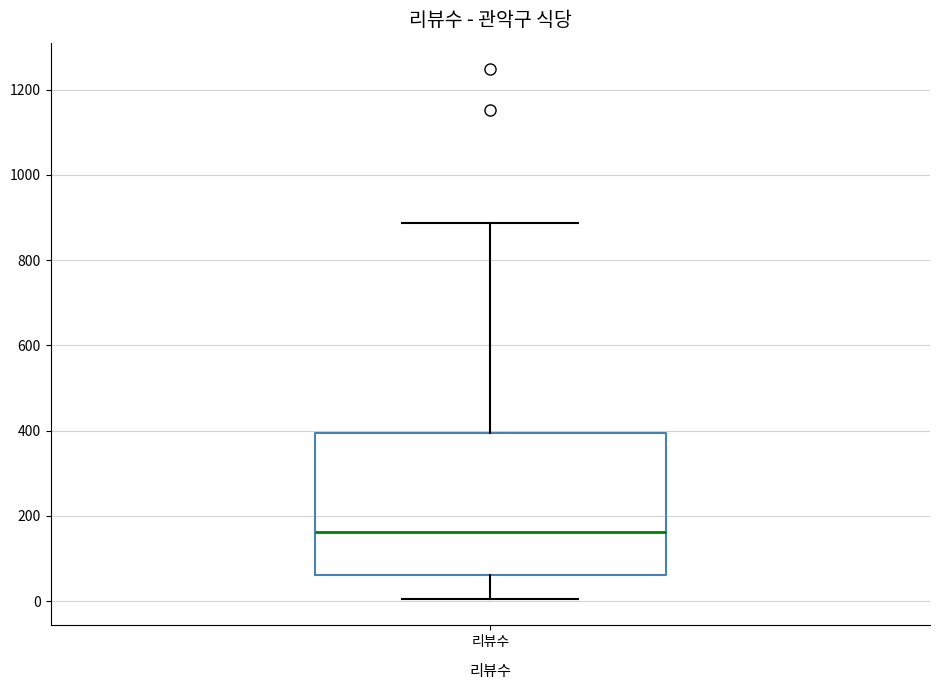

Where does the upper whisker of the box for 리뷰수 end on the y-axis? The values are not printed on the chart, so give them approximately, as read against the axis.

880